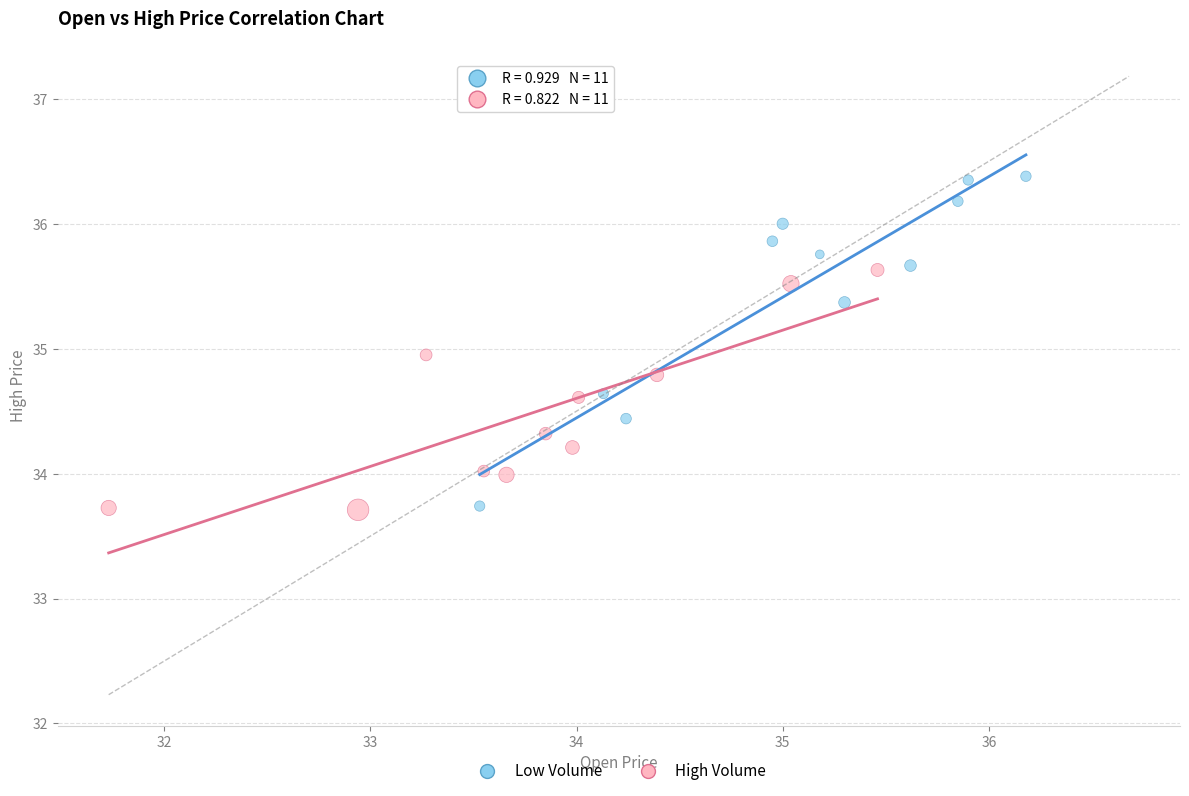

Which series has the largest Y range (max minus min)?

Low Volume